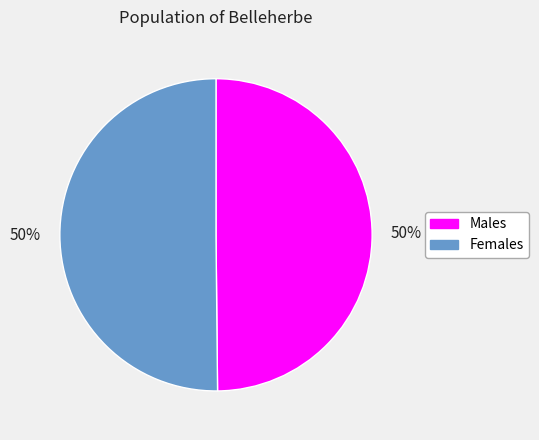

What is the ratio of the value at Females to the value at Males?

1.0